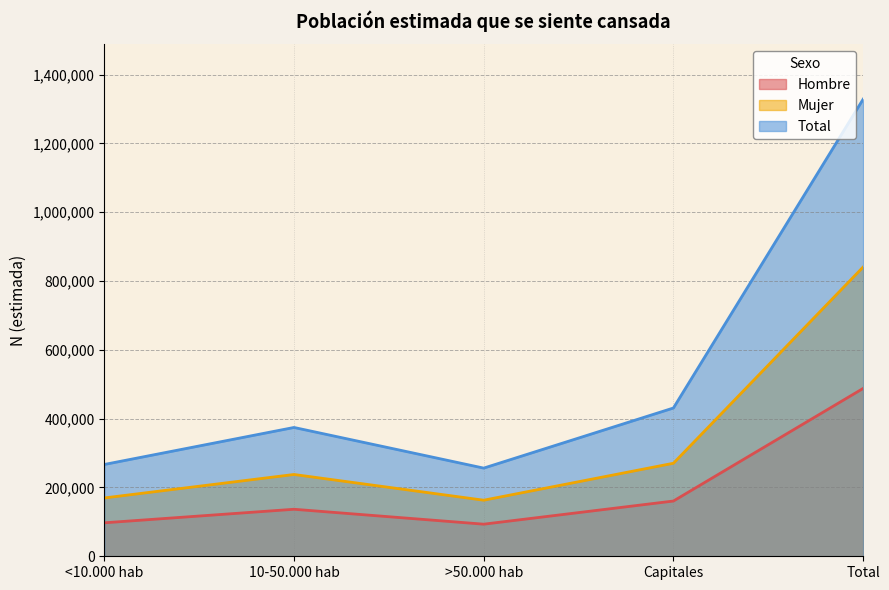

The Mujer series shows 77106 at Capitales. True or false?

False